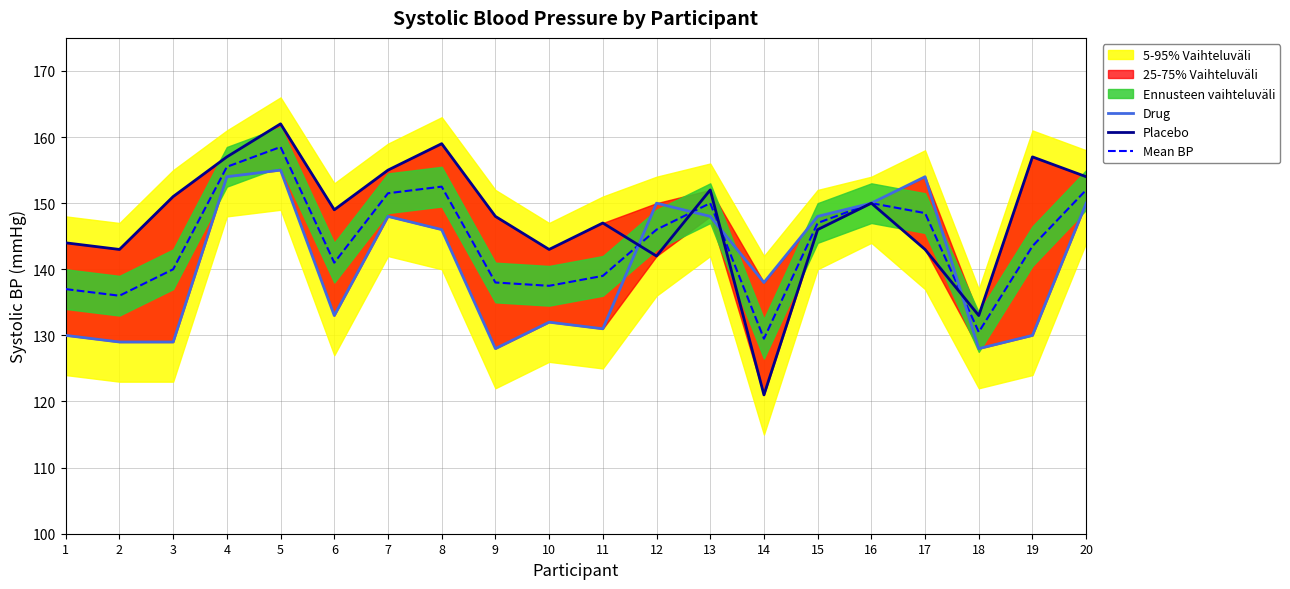

How many times do Placebo and Drug cross each other?

4